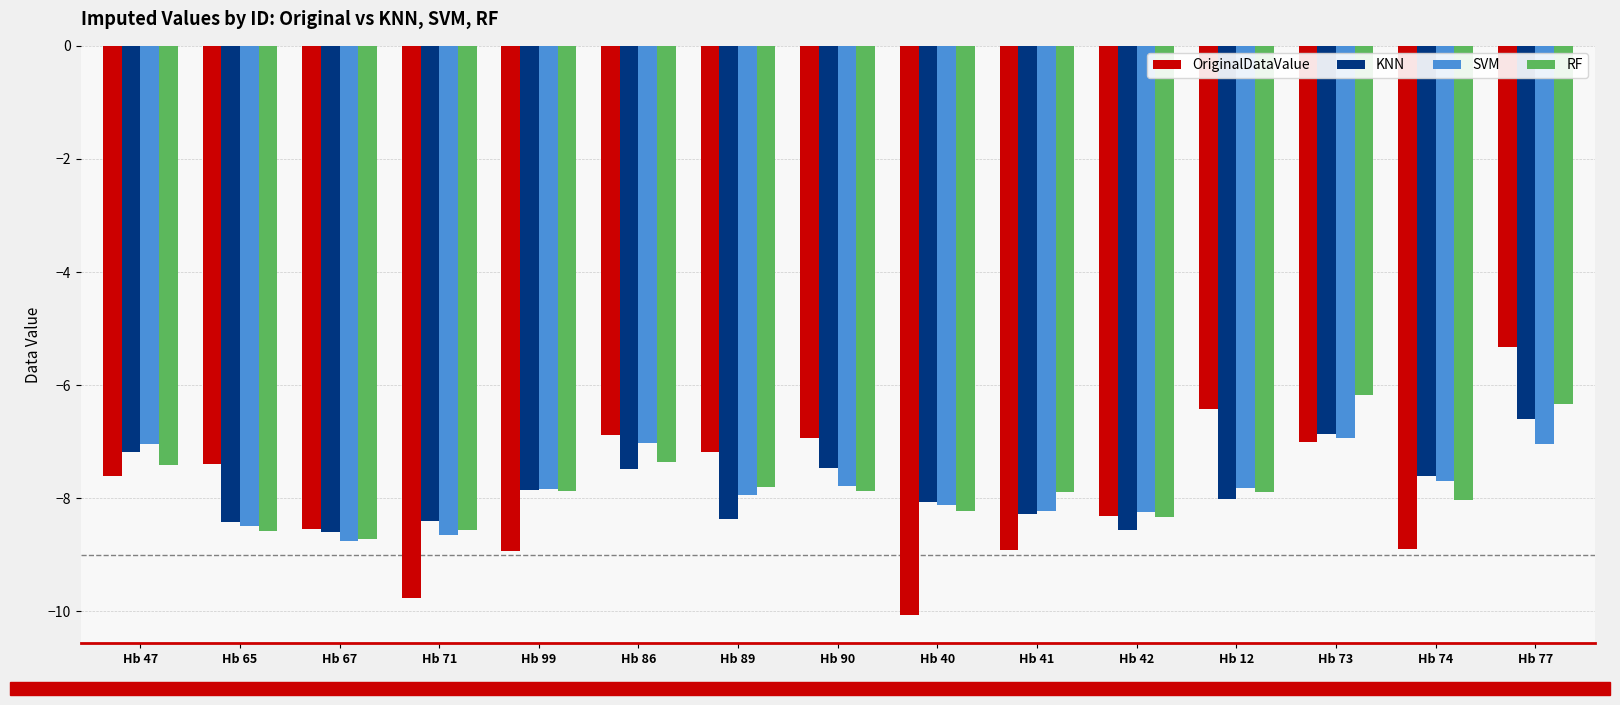

Count the number of data series in this chart.

4